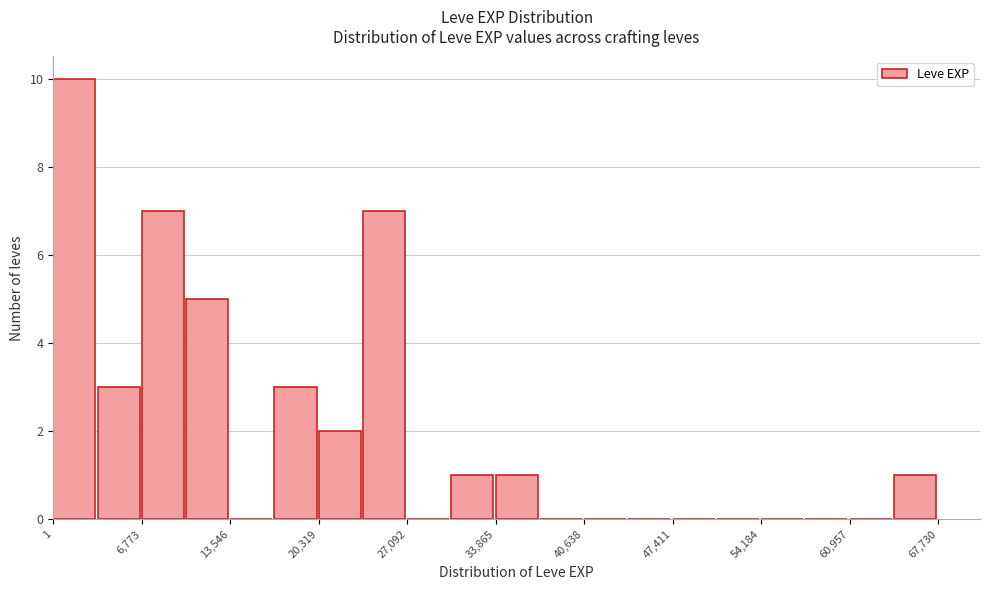

Read against the x-axis, roughly where is the centre of the tallest bar?

2000